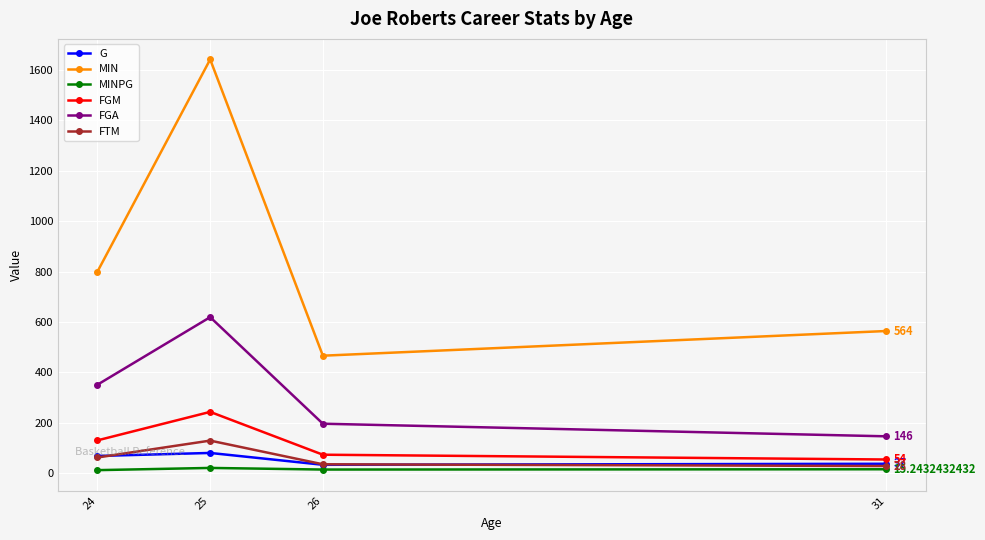

In G, how many points are lower than both neighbors (excluding endpoints)?

1